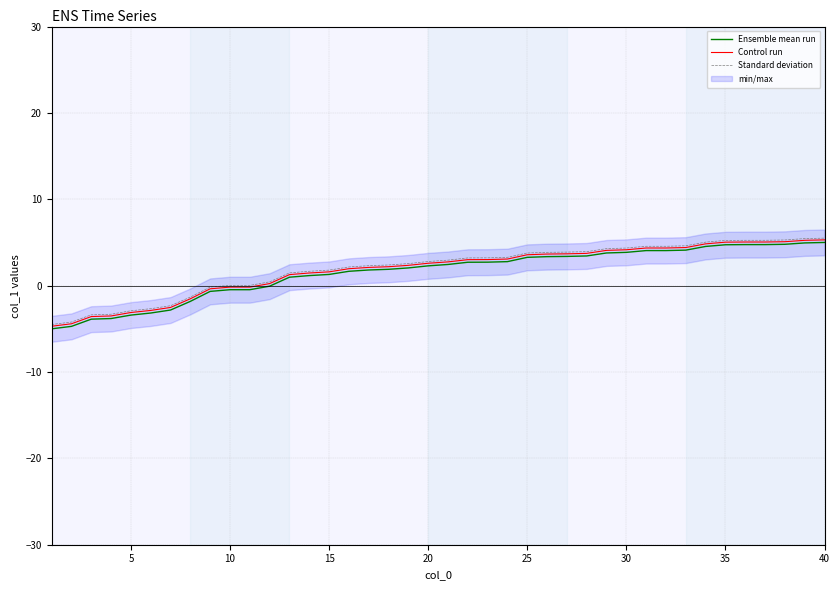

True or false: Control run and Ensemble mean run intersect in this chart.

False